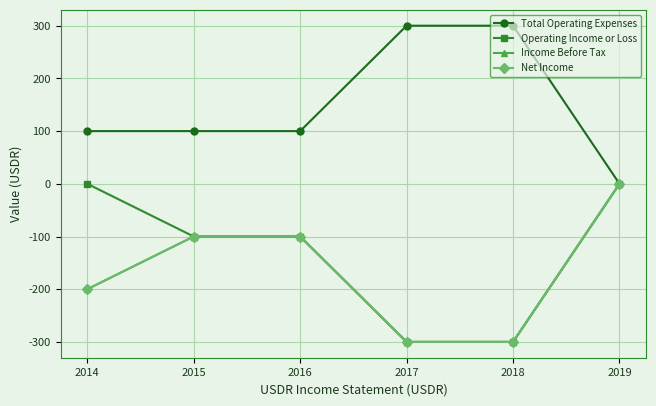

Does the chart have visible grid lines?

Yes